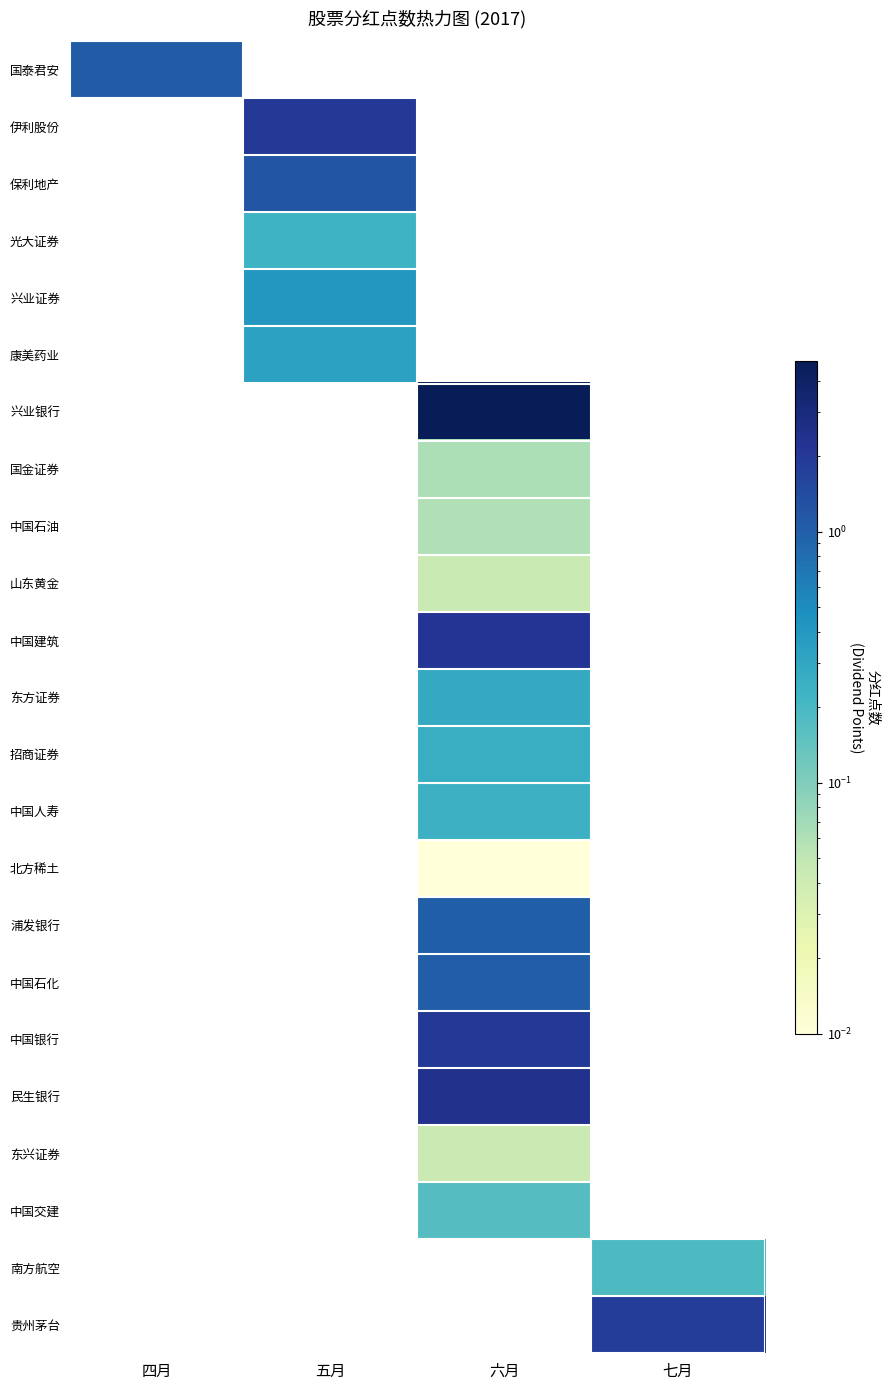

Rank the categories by 东兴证券 value from lowest to highest.

四月, 五月, 六月, 七月